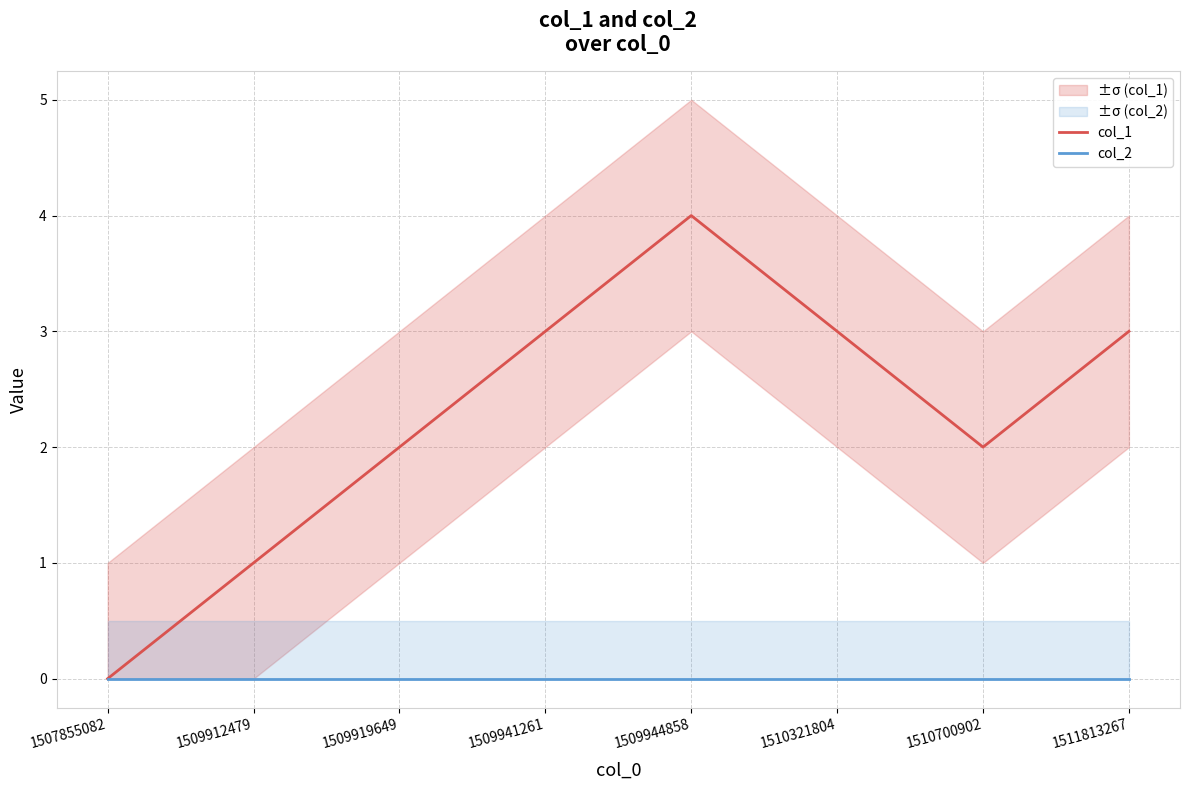

How many positive values does the col_1 series have?

7